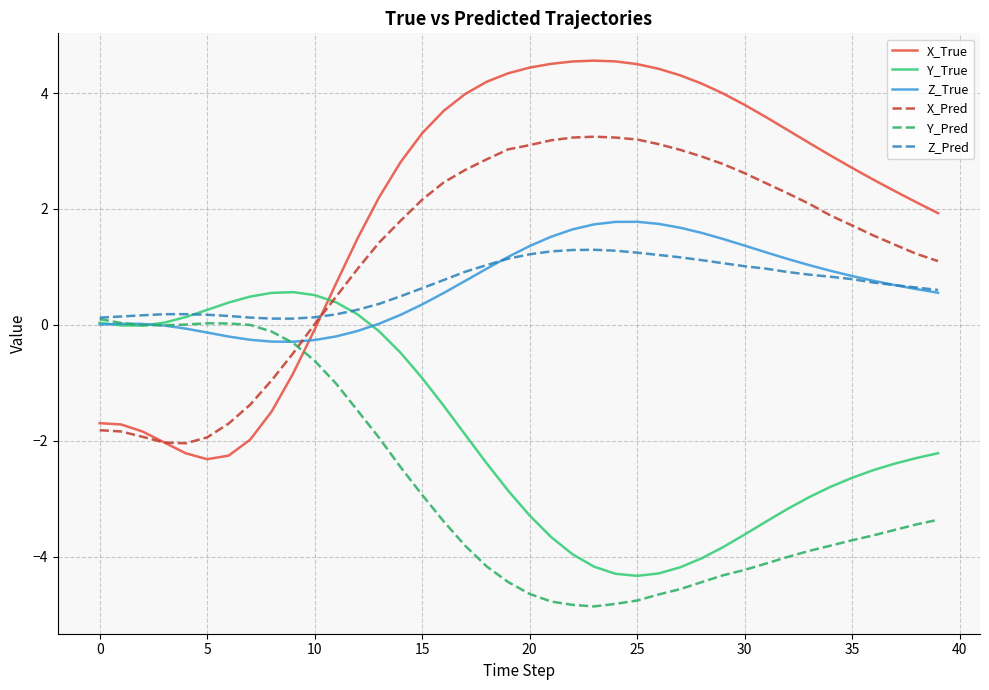

Rank the series by their maximum value, from lowest to highest.

Y_Pred, Y_True, Z_Pred, Z_True, X_Pred, X_True